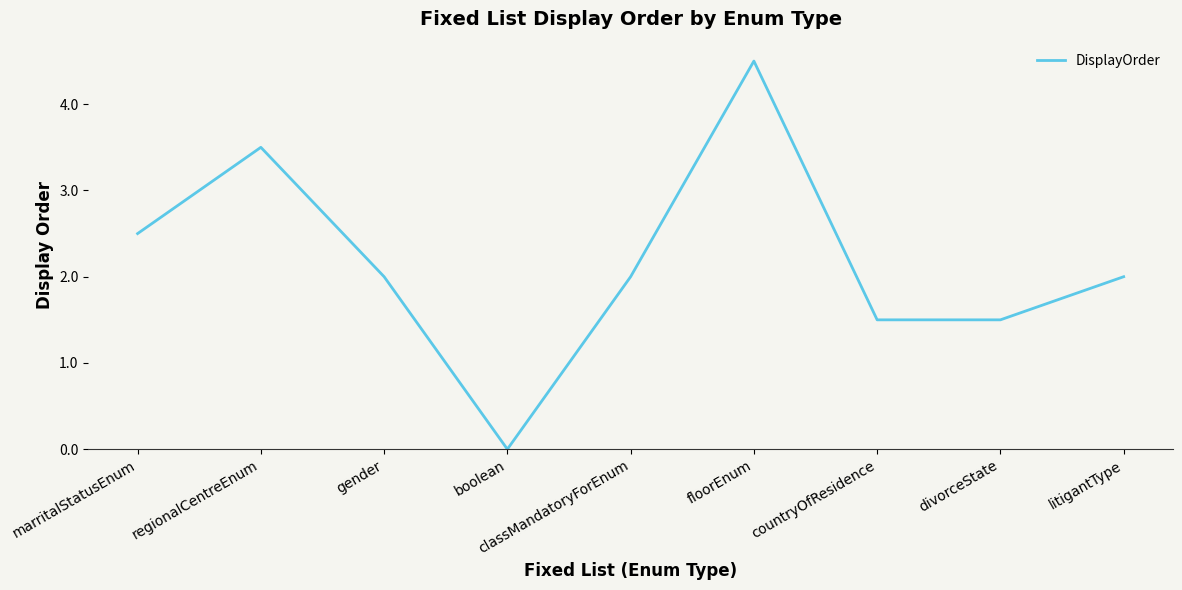

At which category does the data reach its first local valley?

boolean